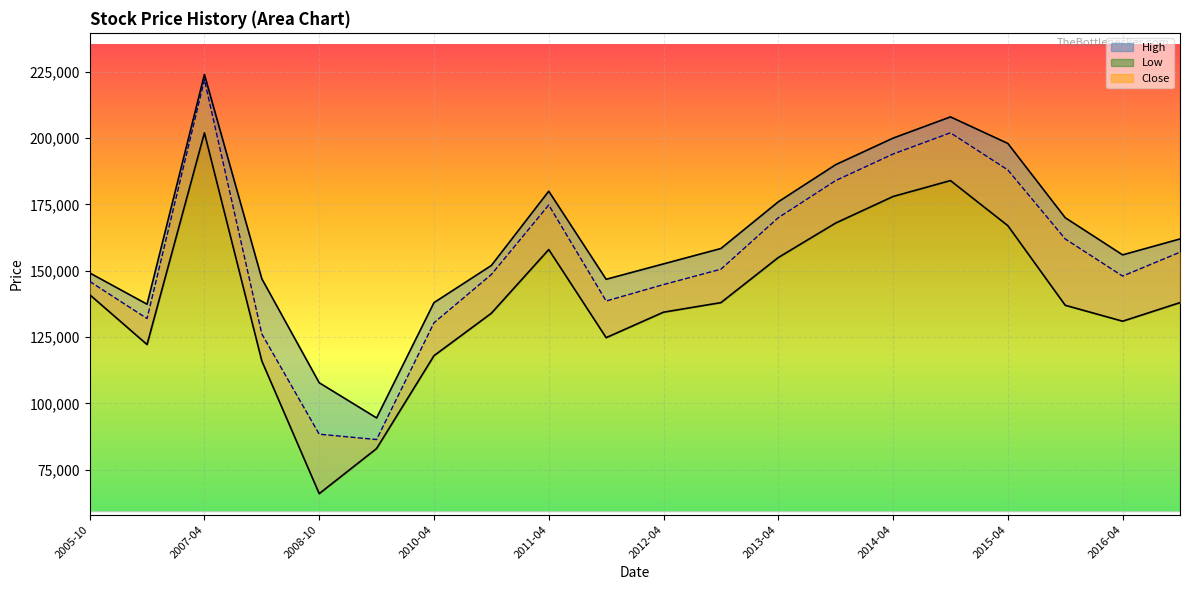

How many lines are shown in the chart?

3